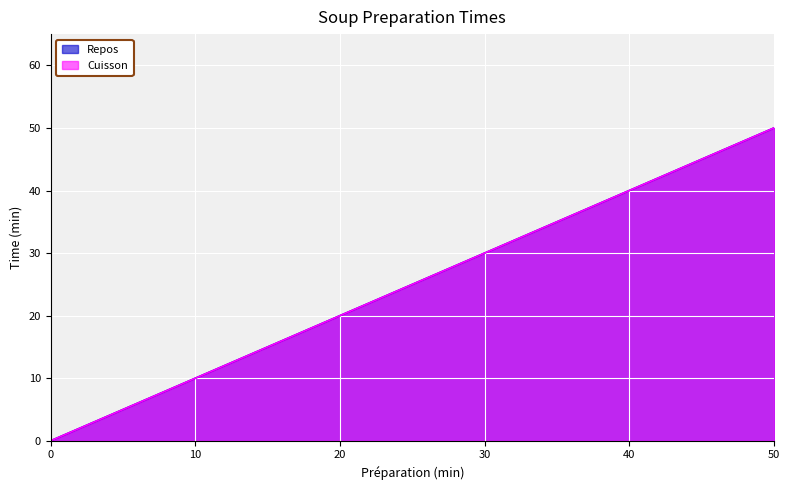

Is the value of Repos at 10 greater than the value of Cuisson at 50?

No